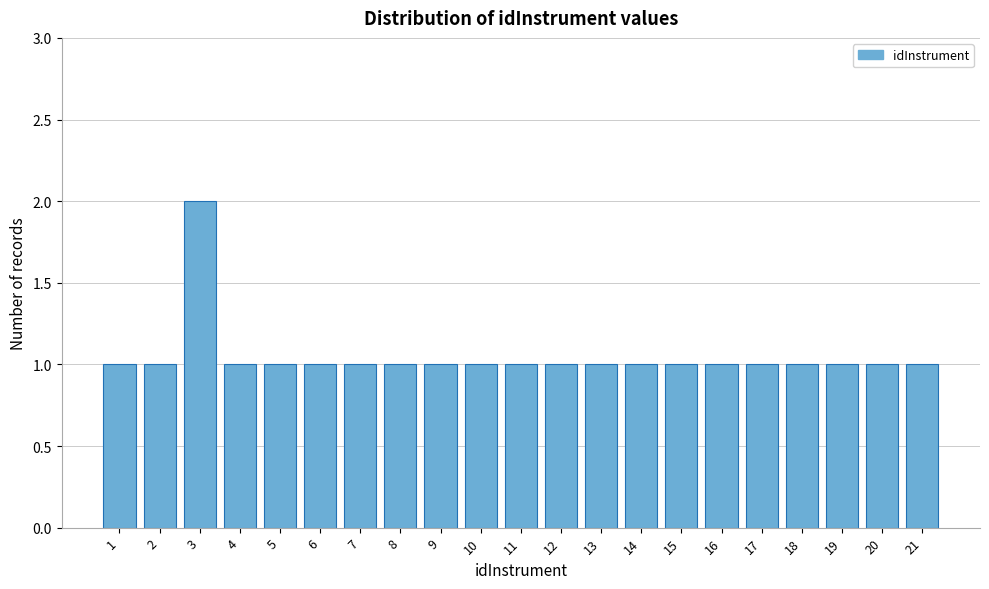

Reading left to right, transcribe all the data shown in this chart.

1=1	2=1	3=2	4=1	5=1	6=1	7=1	8=1	9=1	10=1	11=1	12=1	13=1	14=1	15=1	16=1	17=1	18=1	19=1	20=1	21=1